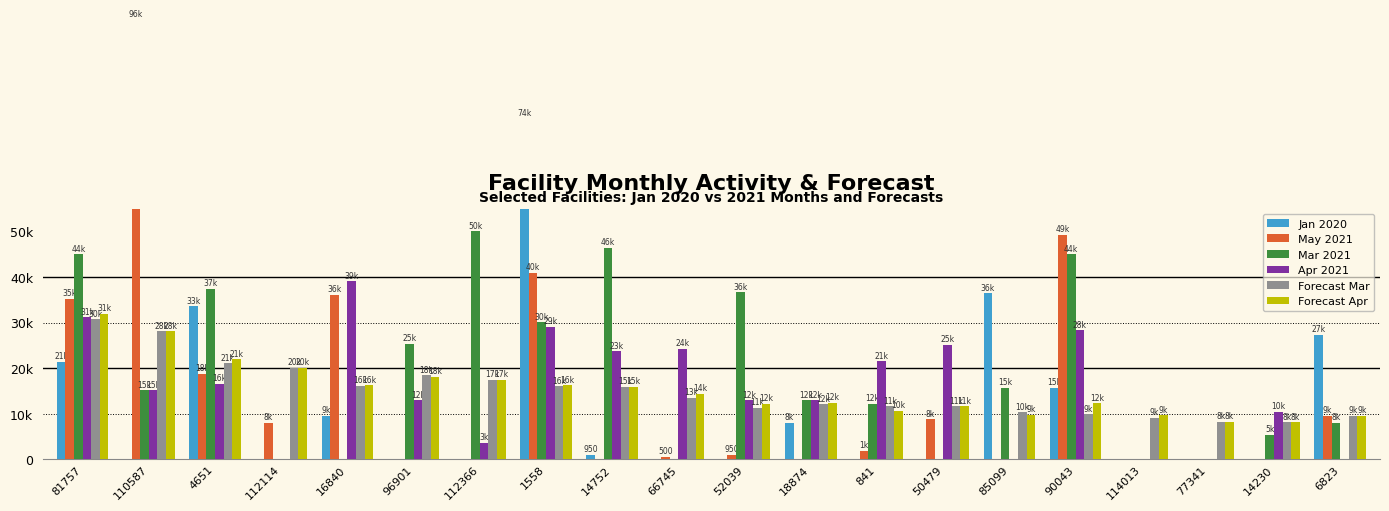

How many data points does each series have?

20